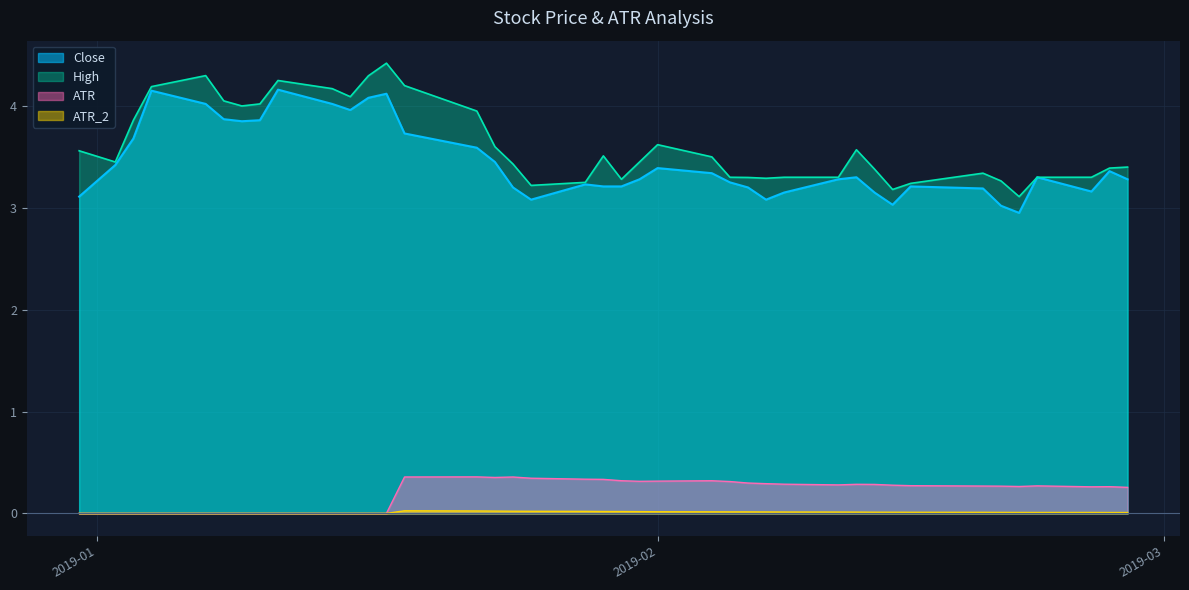

What is the difference between the Close values at 2019-01-18 and 2019-01-29?

0.5